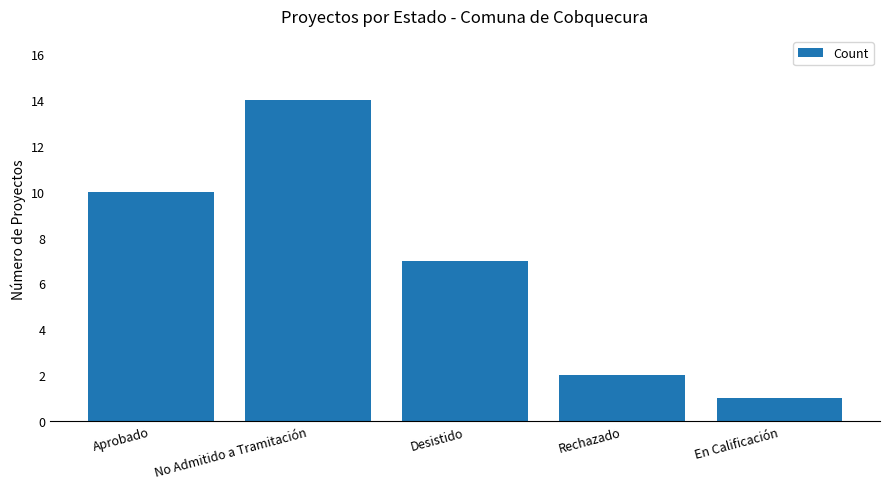

At which category does the chart reach its minimum across all series?

En Calificación